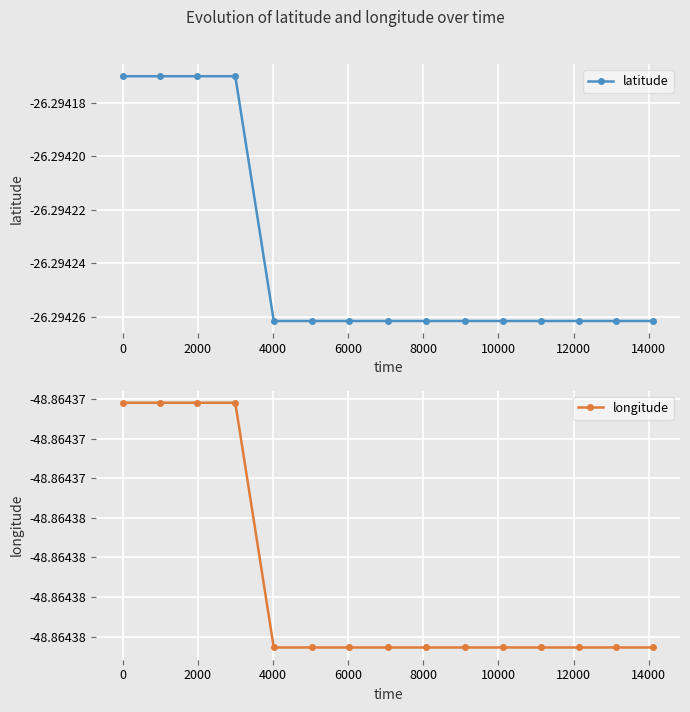

Which series has the largest range (max minus min)?

latitude